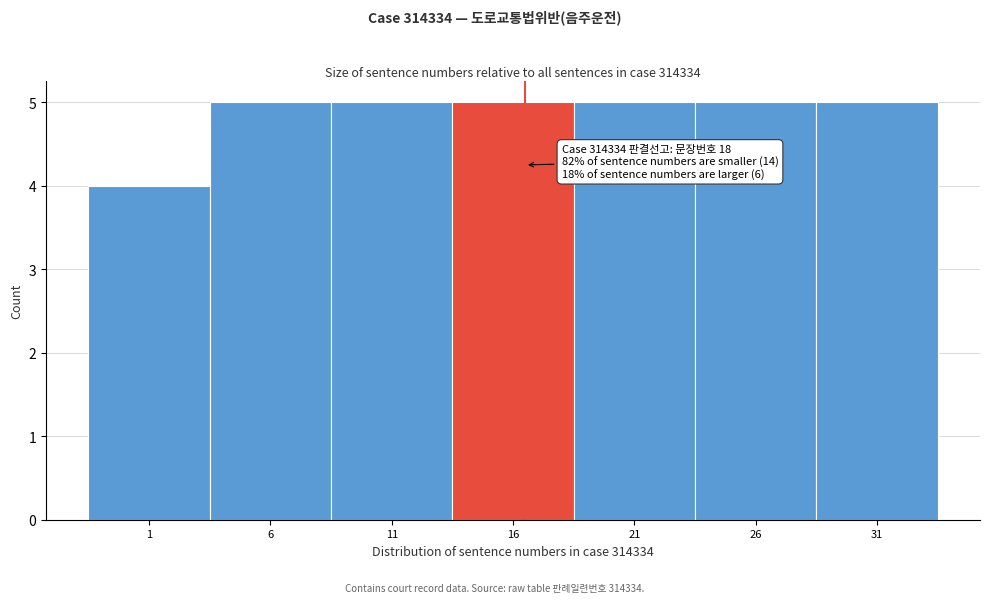

Reading left to right, transcribe all the data shown in this chart.

4	5	5	5	5	5	5